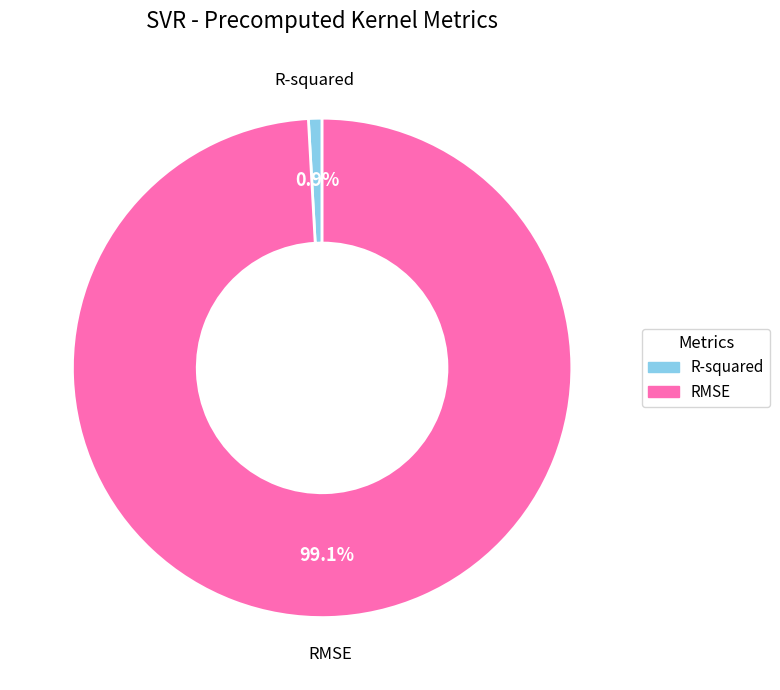

Between RMSE and R-squared, which is larger?

RMSE